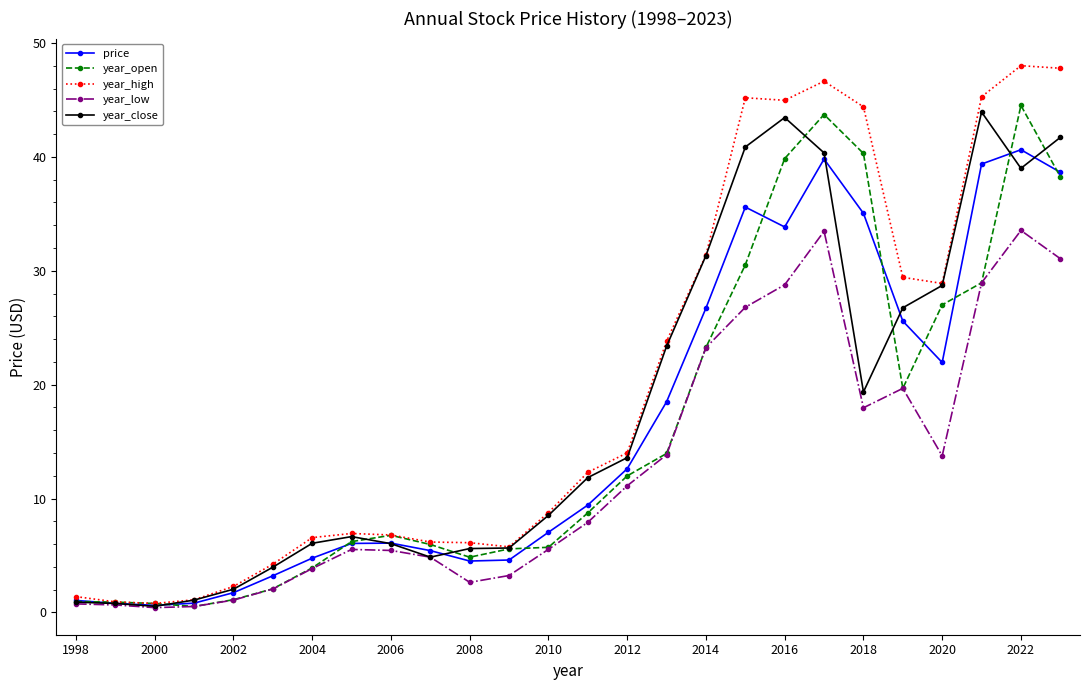

In year_high, how many points are lower than both neighbors (excluding endpoints)?

4